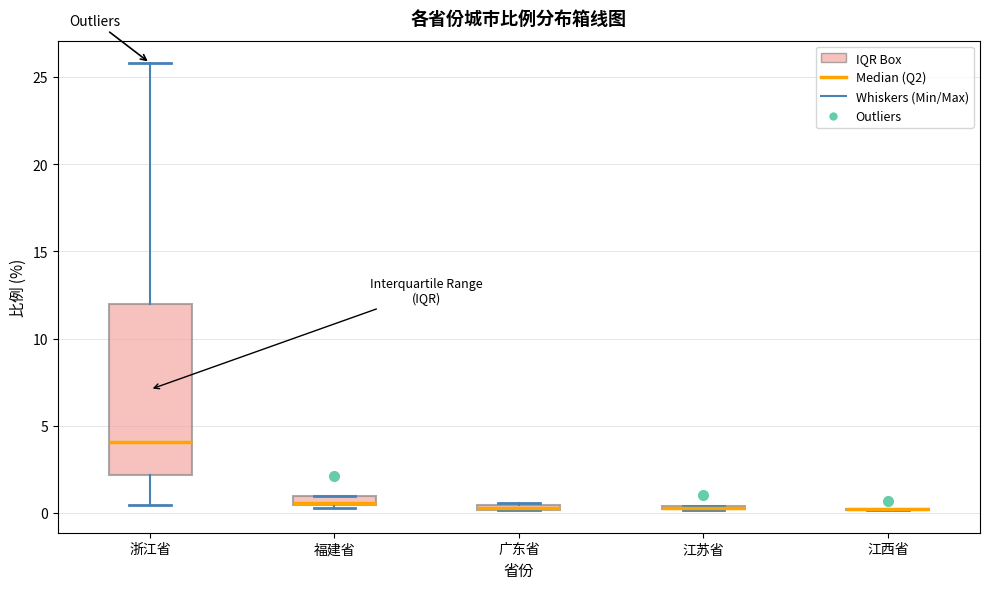

Comparing the boxes themselves (not the whiskers), which one is the tallest?

浙江省